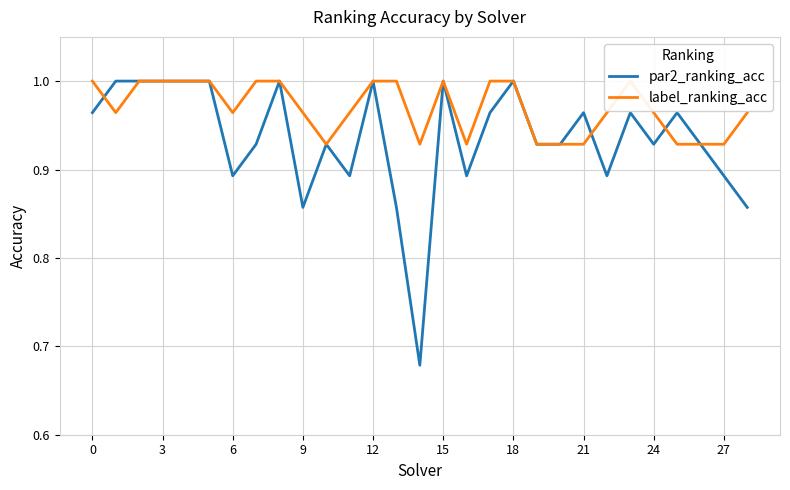

After their last crossing, which series has the higher values: label_ranking_acc or par2_ranking_acc?

par2_ranking_acc